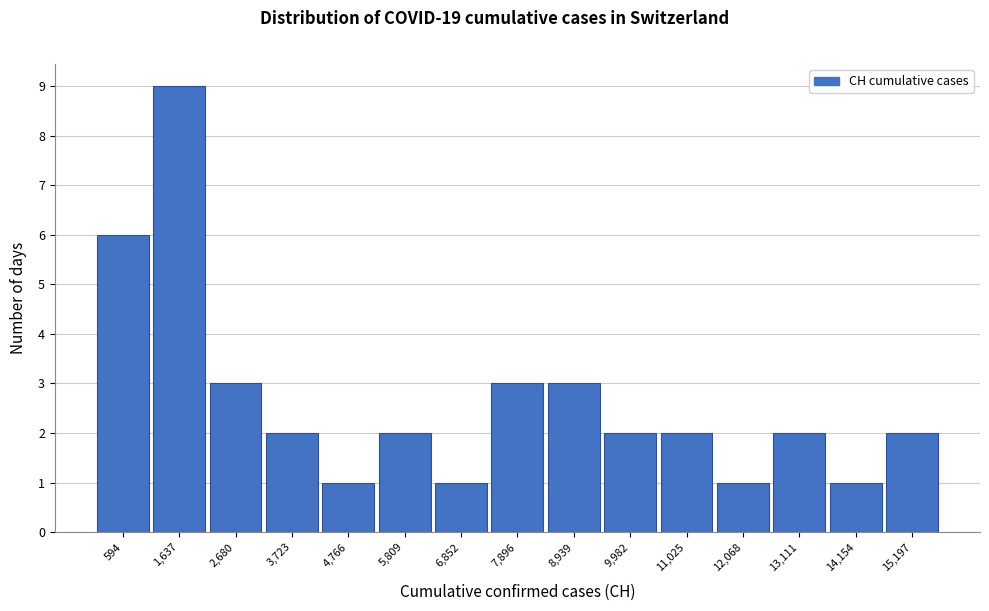

Over which range of the x-axis is the bar tallest?

1200 to 2200